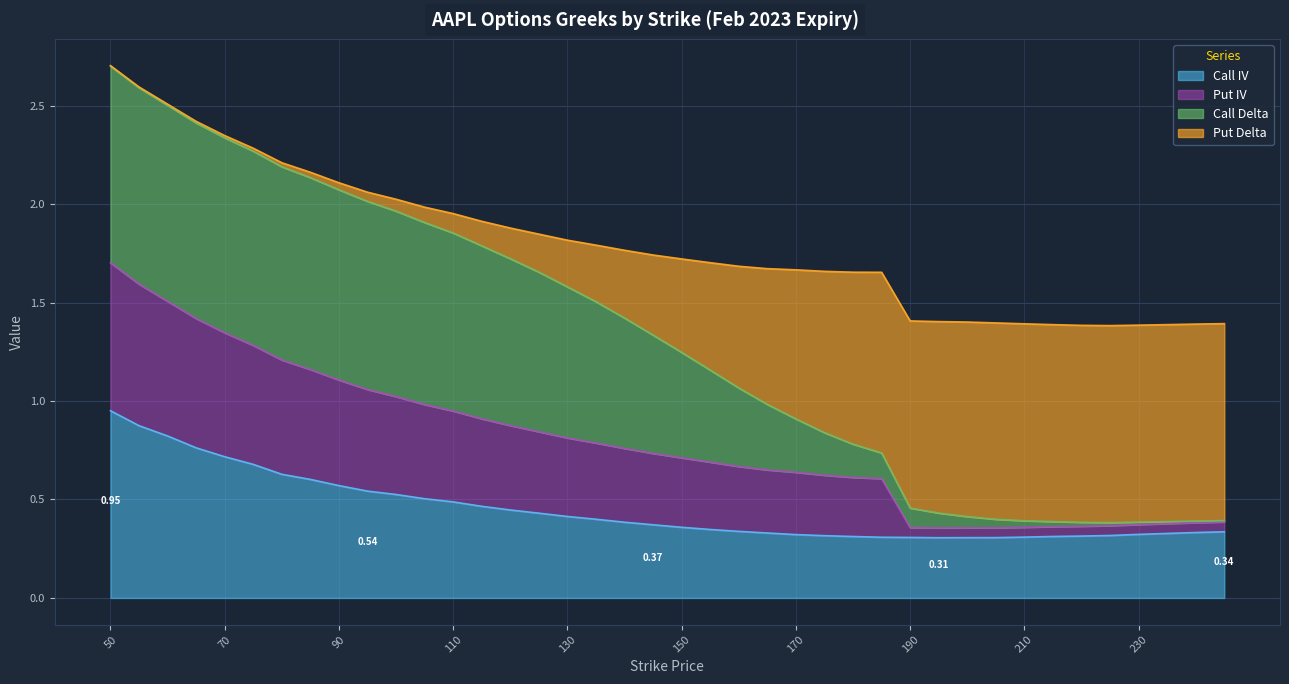

True or false: Call IV has more than 2 interior local peaks.

False